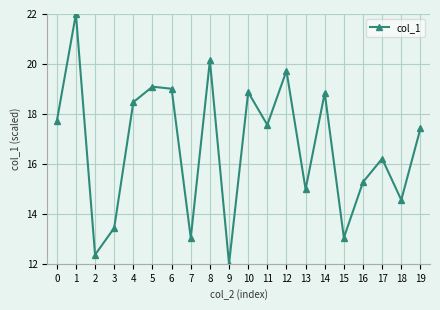

What is the difference between the maximum and minimum values?

10.0